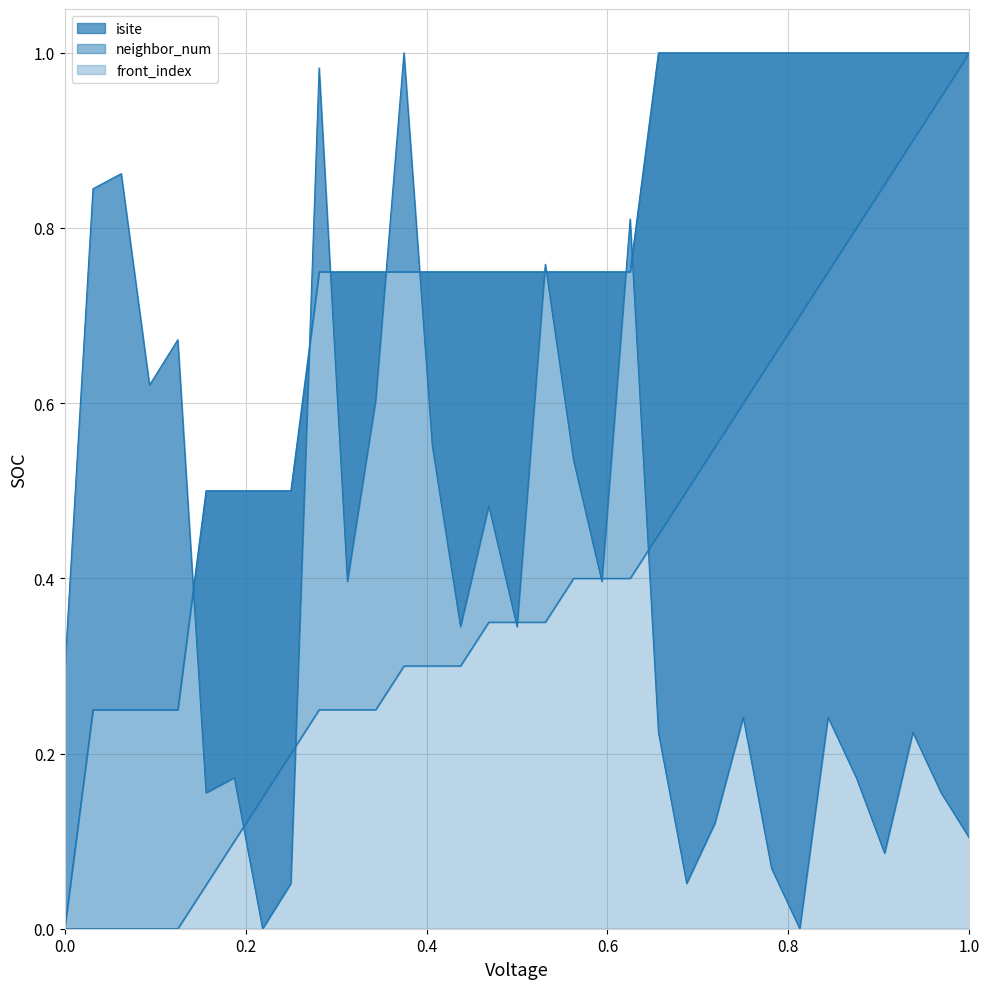

True or false: neighbor_num has a value of 0.3 at 6.

False